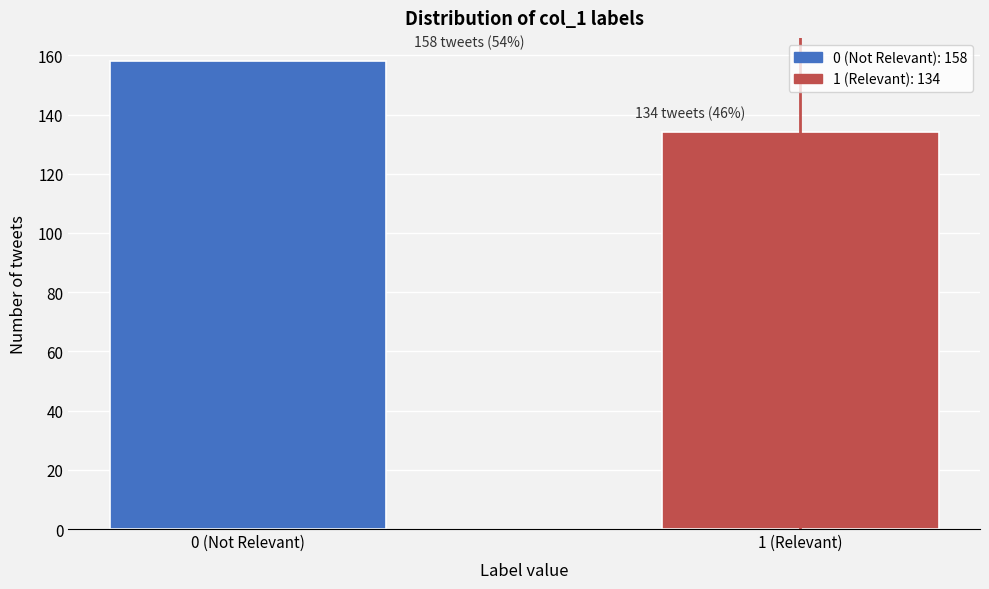

Reading left to right, list all the values displayed in this chart.

158	134